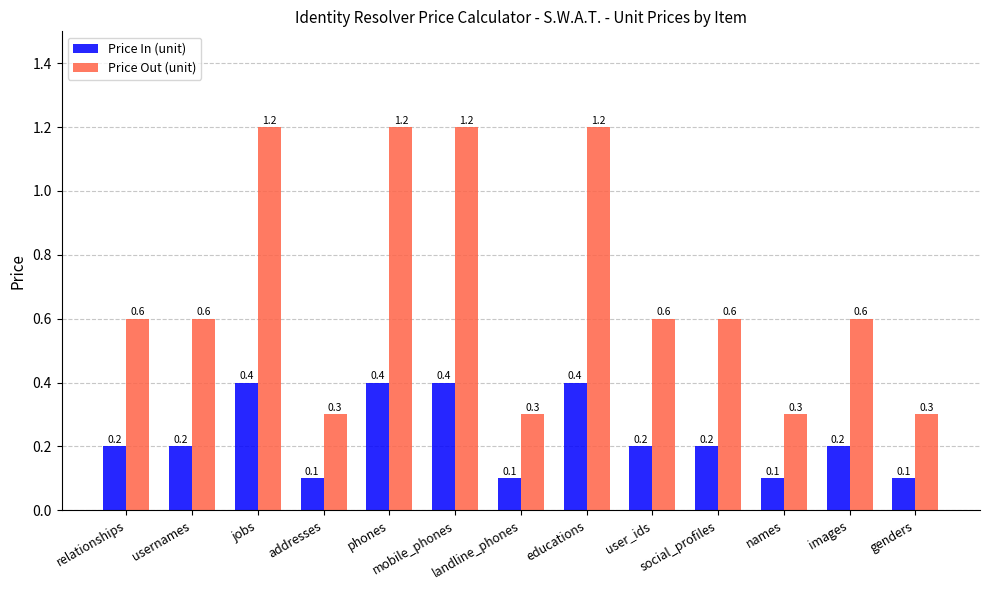

What is the total value across all series at landline_phones?

0.4